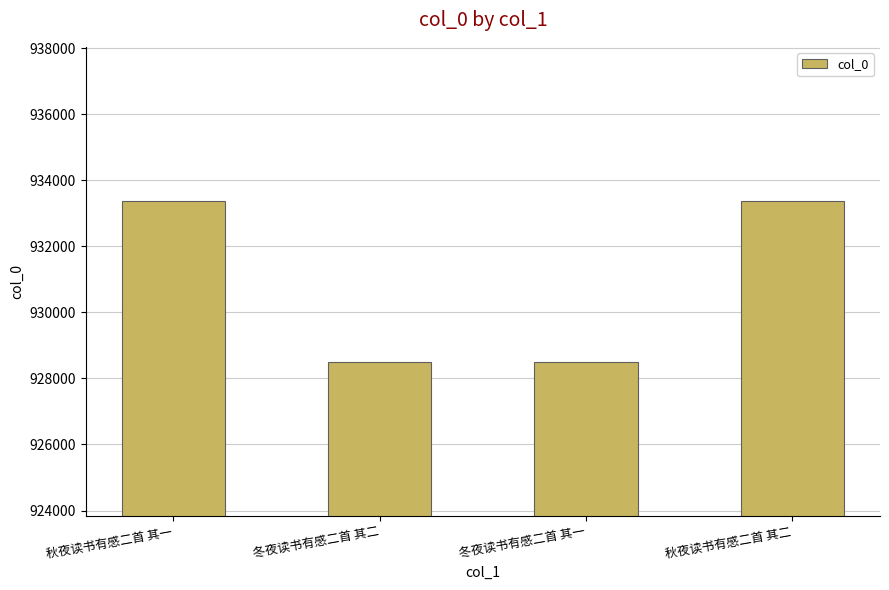

Is it true that the value at 秋夜读书有感二首 其一 is 454523?

False